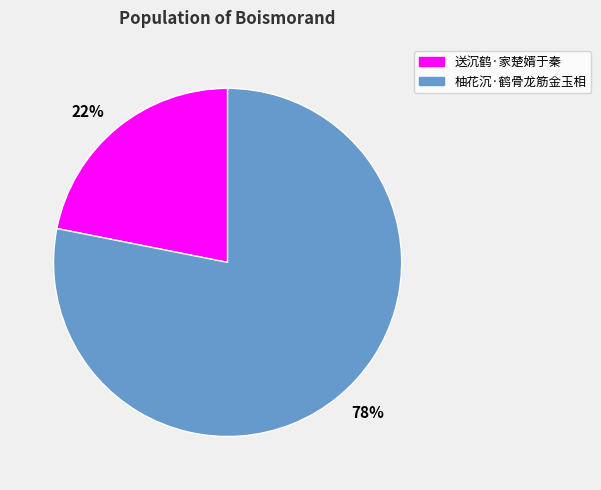

Is it true that 22% is 37% of the pie?

False